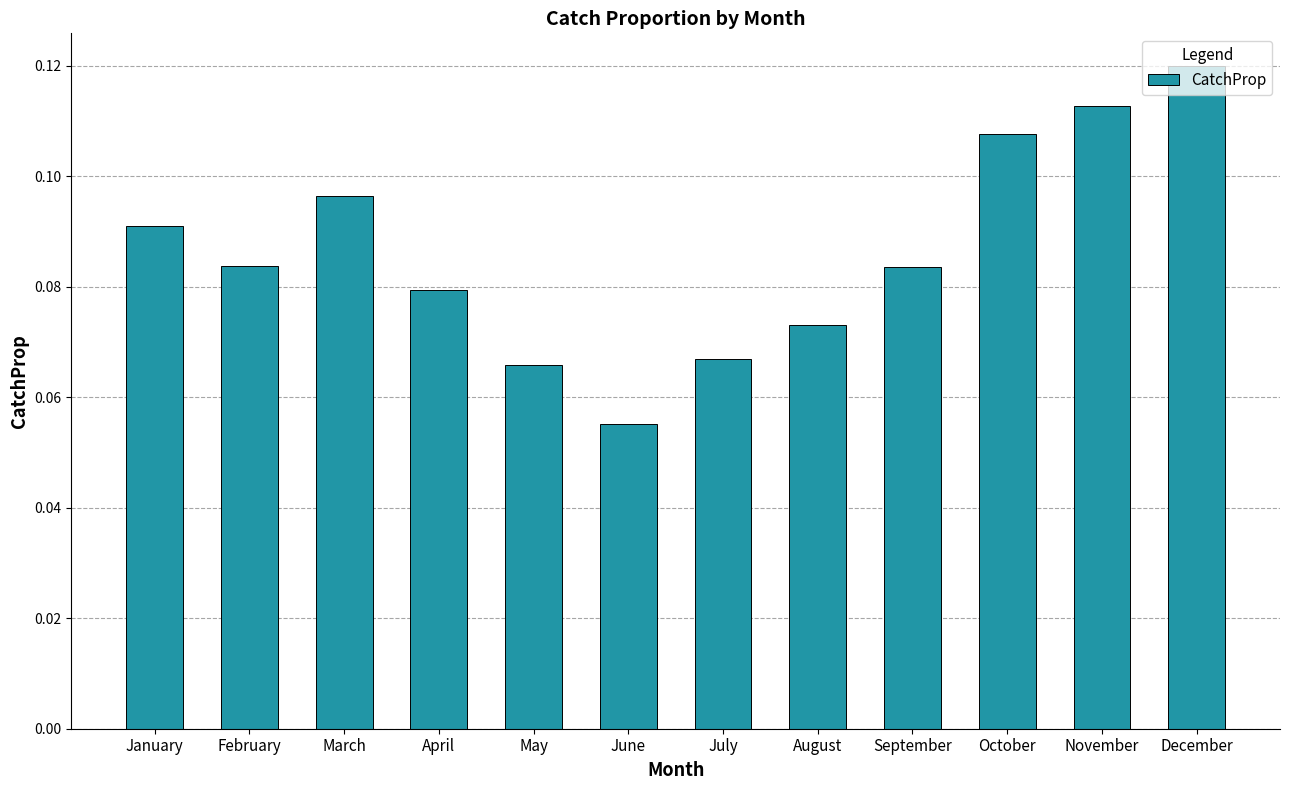

What is the sum of all values?

1.0